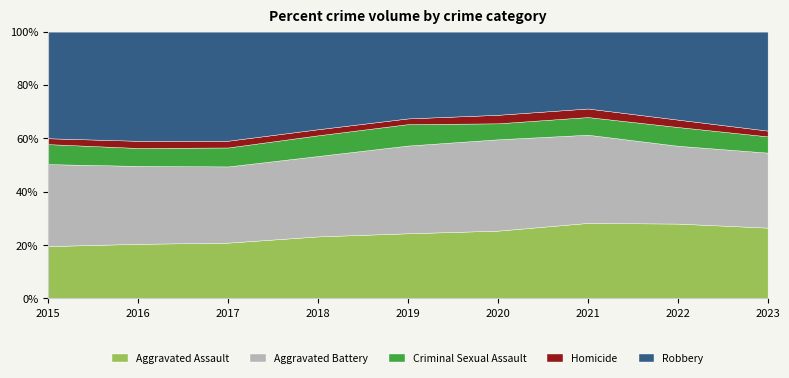

Is the value of Homicide at 2019 greater than the value of Robbery at 2016?

No